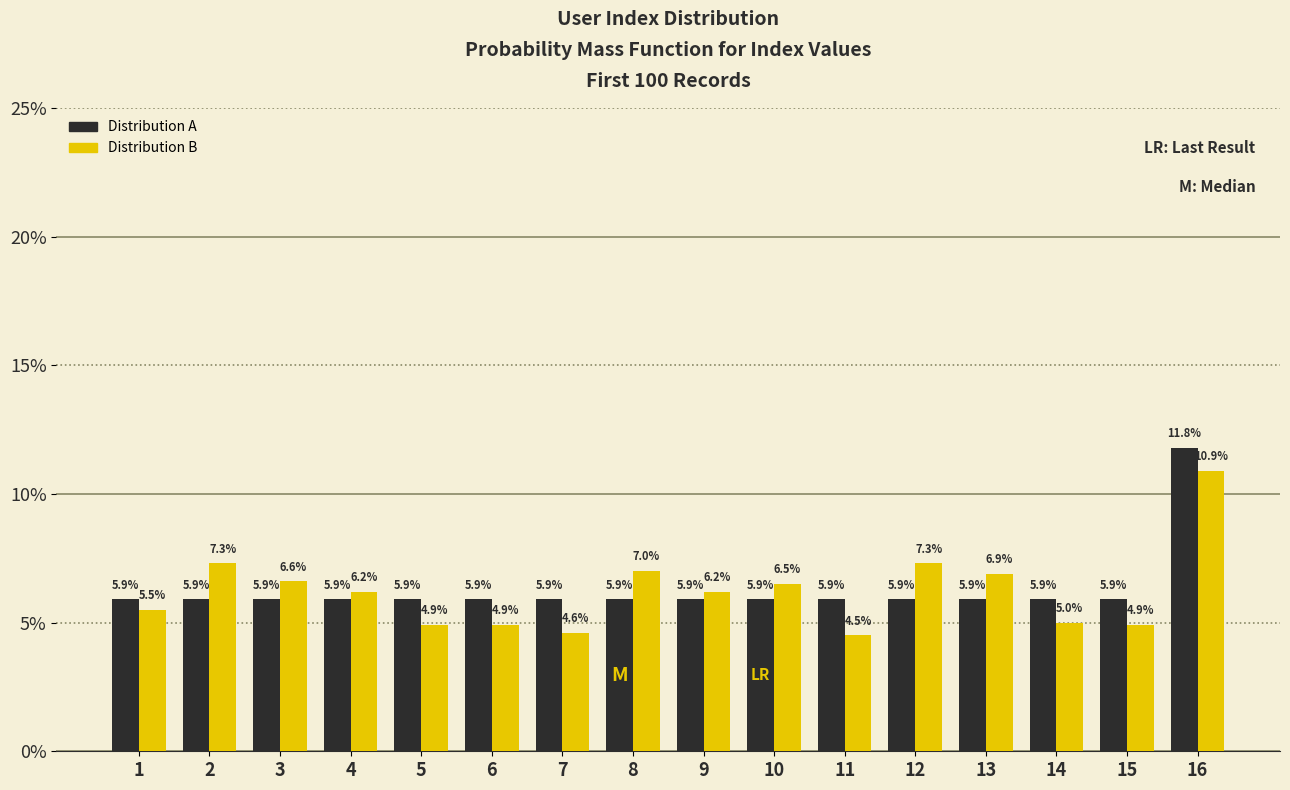

Reading left to right, what are all the values shown in this chart?

Distribution A: 1=5.9	2=5.9	3=5.9	4=5.9	5=5.9	6=5.9	7=5.9	8=5.9	9=5.9	10=5.9	11=5.9	12=5.9	13=5.9	14=5.9	15=5.9	16=11.8
Distribution B: 1=5.5	2=7.3	3=6.6	4=6.2	5=4.9	6=4.9	7=4.6	8=7.0	9=6.2	10=6.5	11=4.5	12=7.3	13=6.9	14=5.0	15=4.9	16=10.9